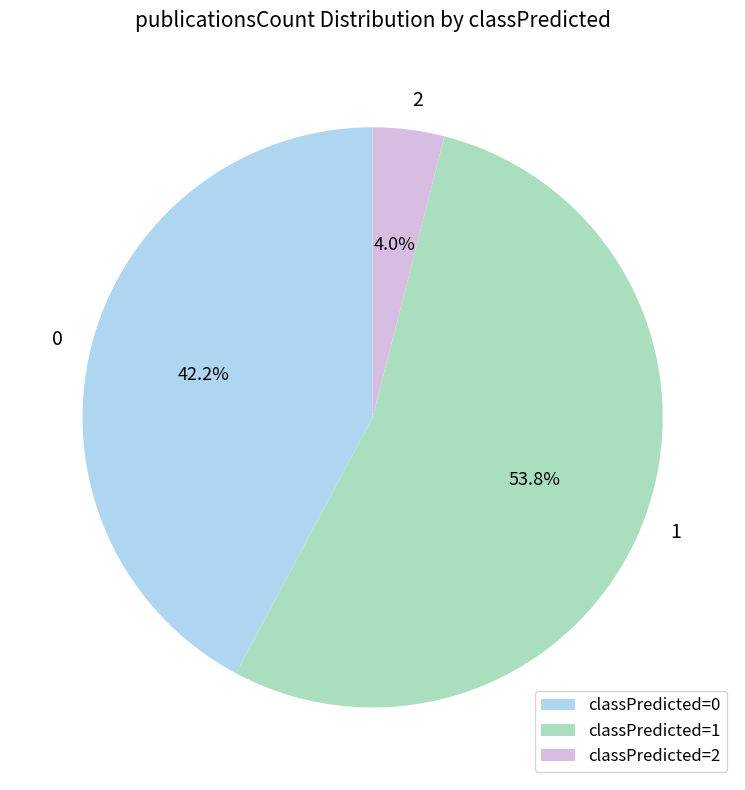

Does 0 represent more than half of the total?

No